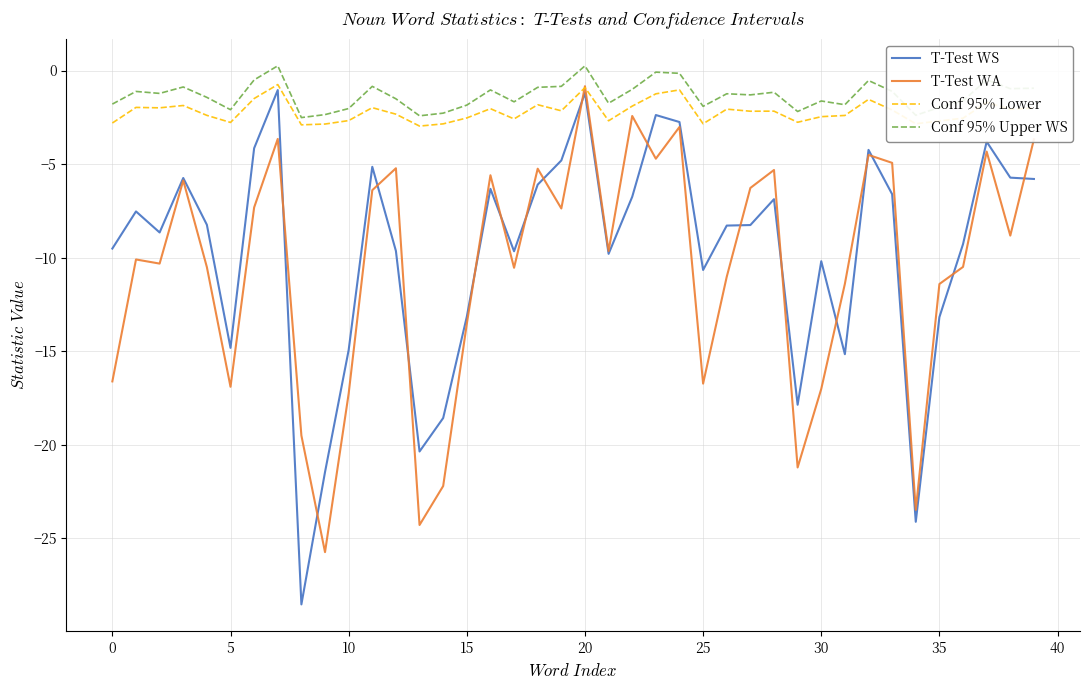

True or false: Conf 95% Upper WS and T-Test WA intersect in this chart.

False